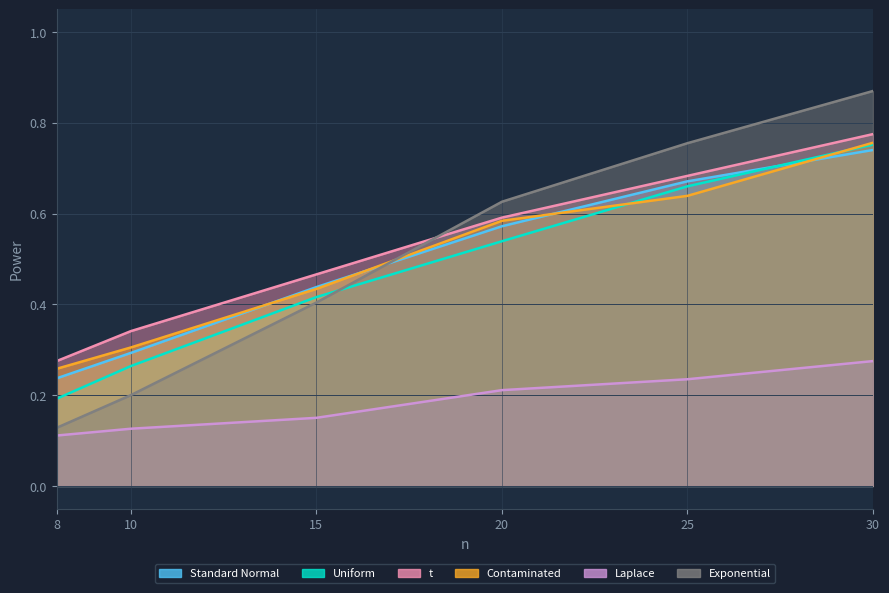

What is the highest value of the Laplace series?

0.3